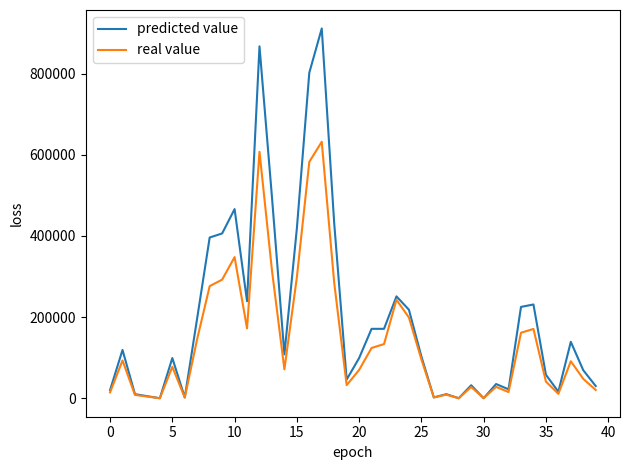

Which series has the largest range (max minus min)?

predicted value